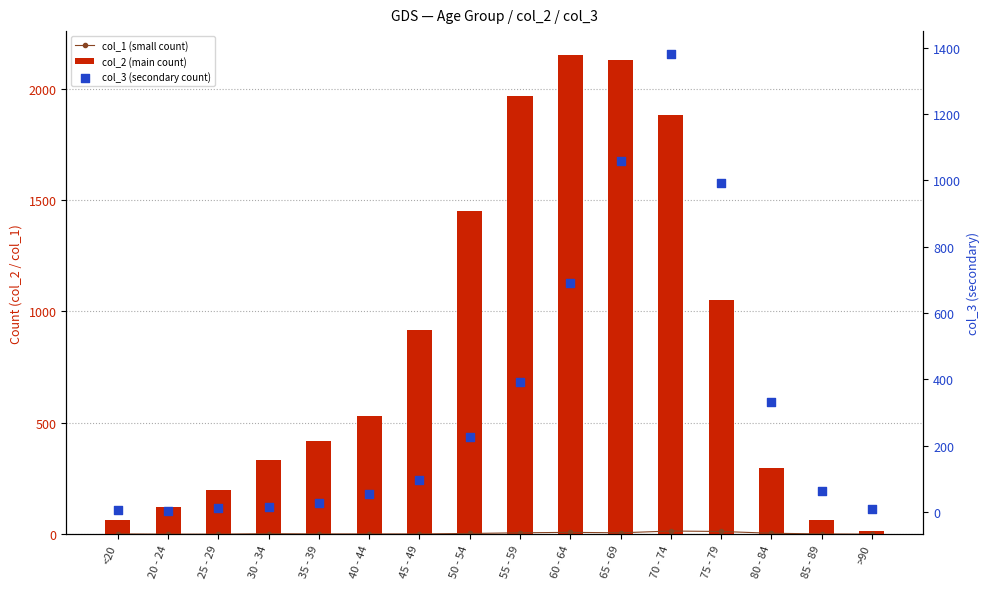

Is the value of col_2 (main count) at 40 - 44 greater than the value of col_1 (small count) at 75 - 79?

Yes